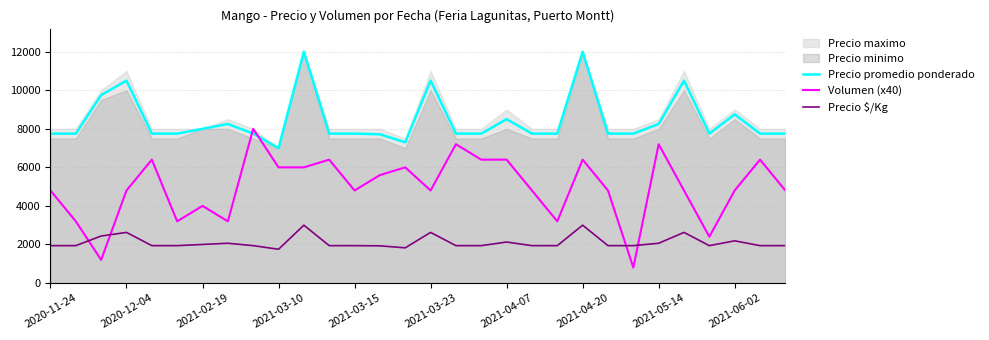

At how many categories does at least one series exceed 9406?

6